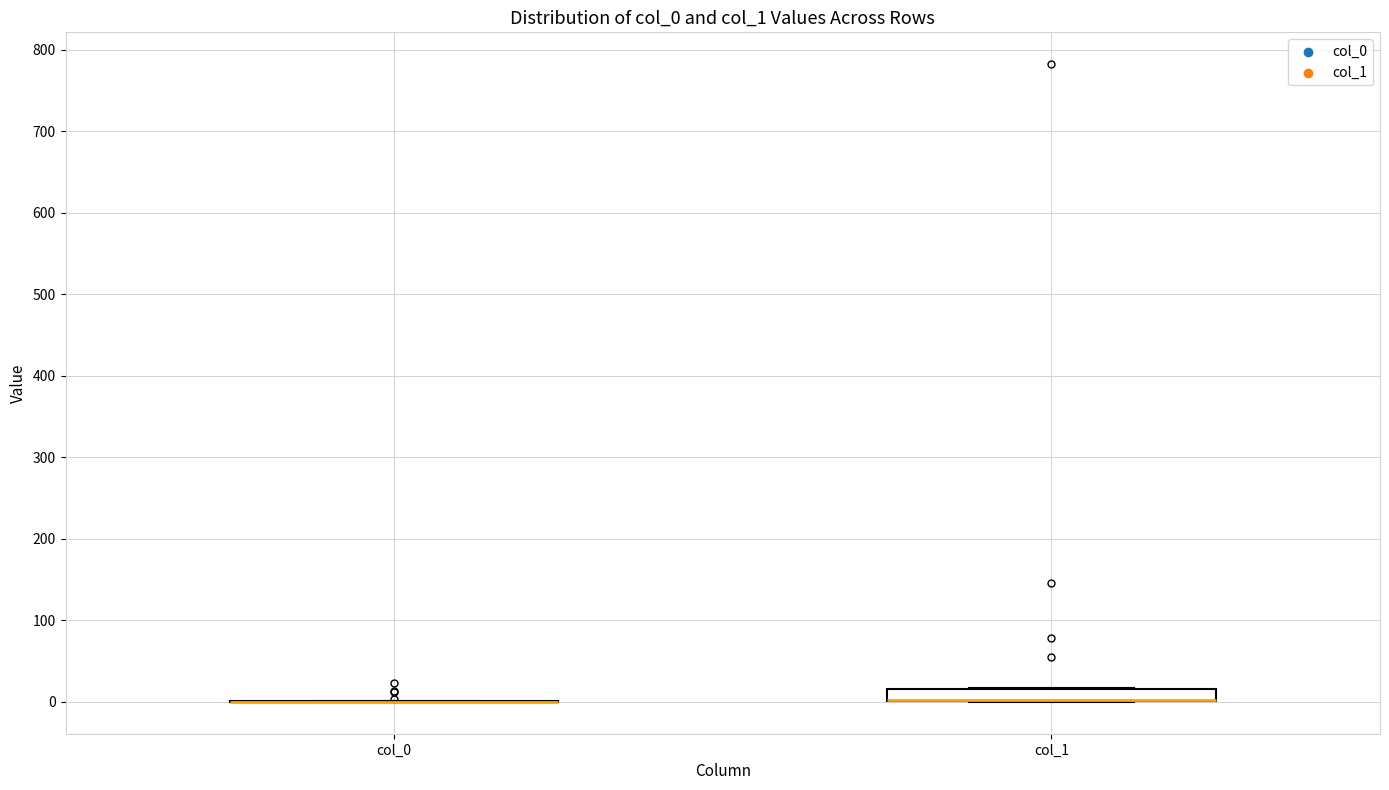

Comparing the boxes themselves (not the whiskers), which one is the tallest?

col_1